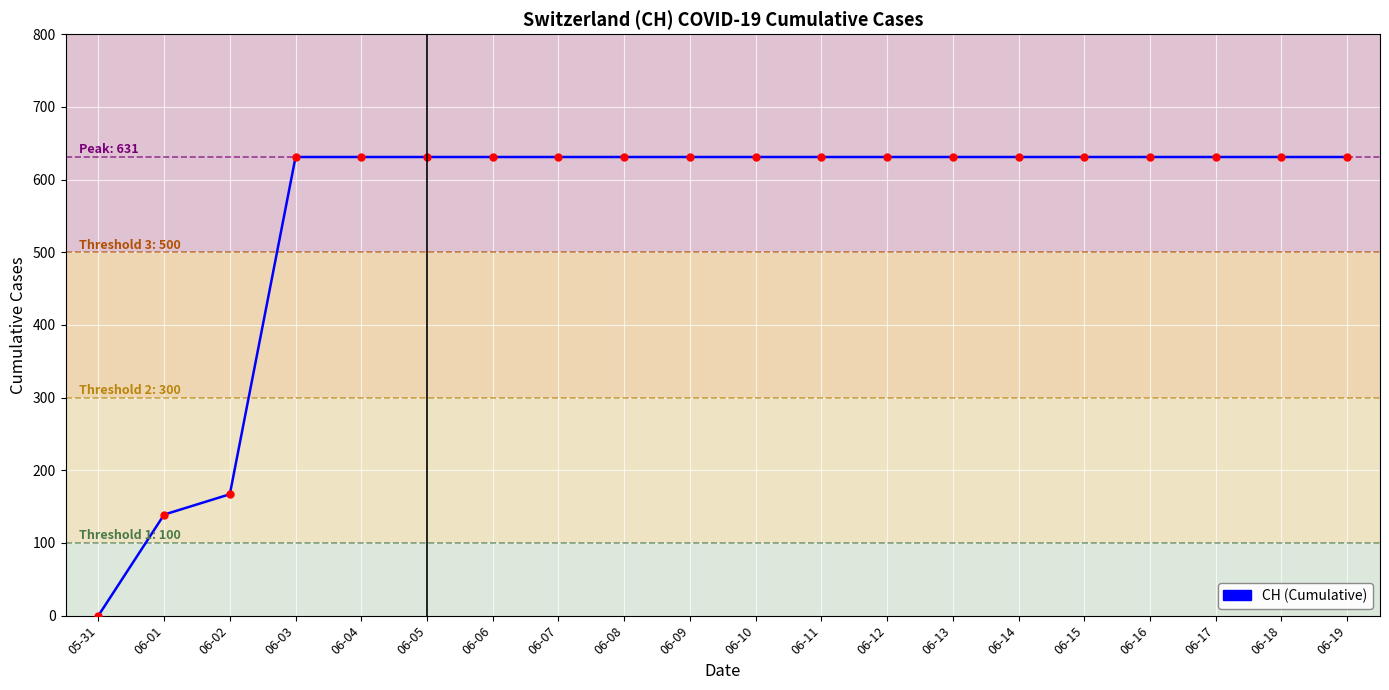

What is the ratio of the value at 06-11 to the value at 06-02?

3.8